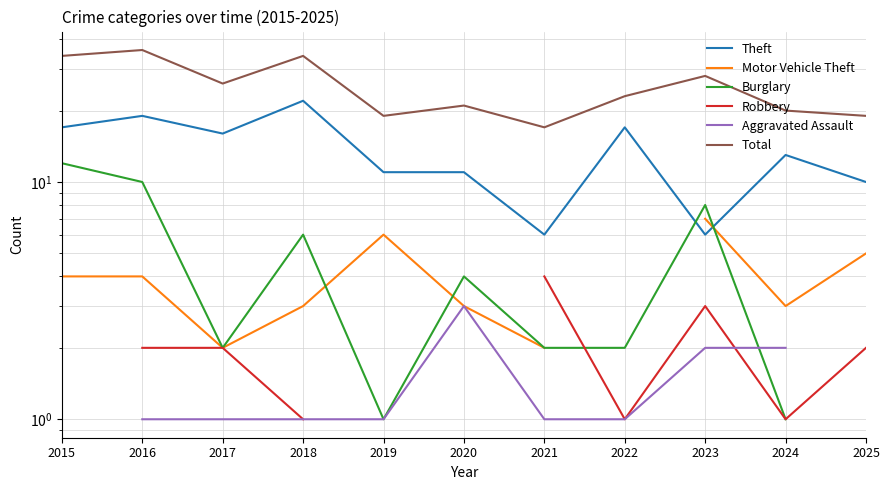

What is the value of the Total point at the 11th from the left?

19.0